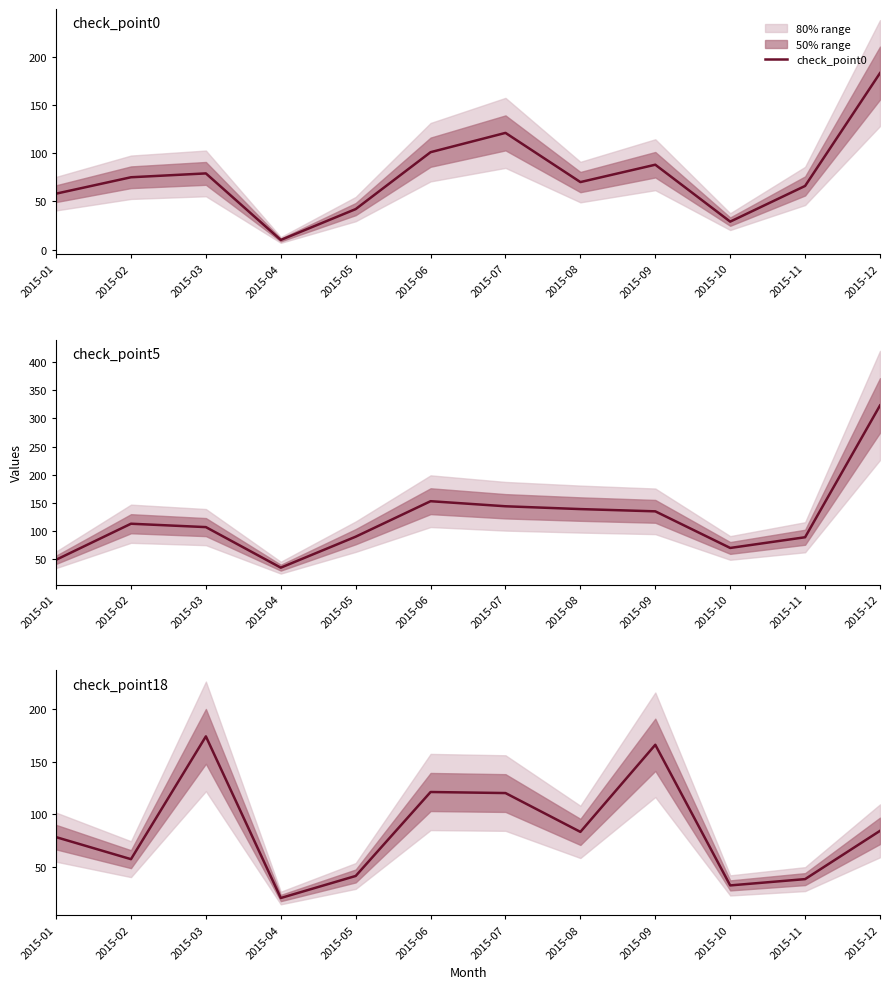

The value of check_point0 at 2015-08 is 70. True or false?

True